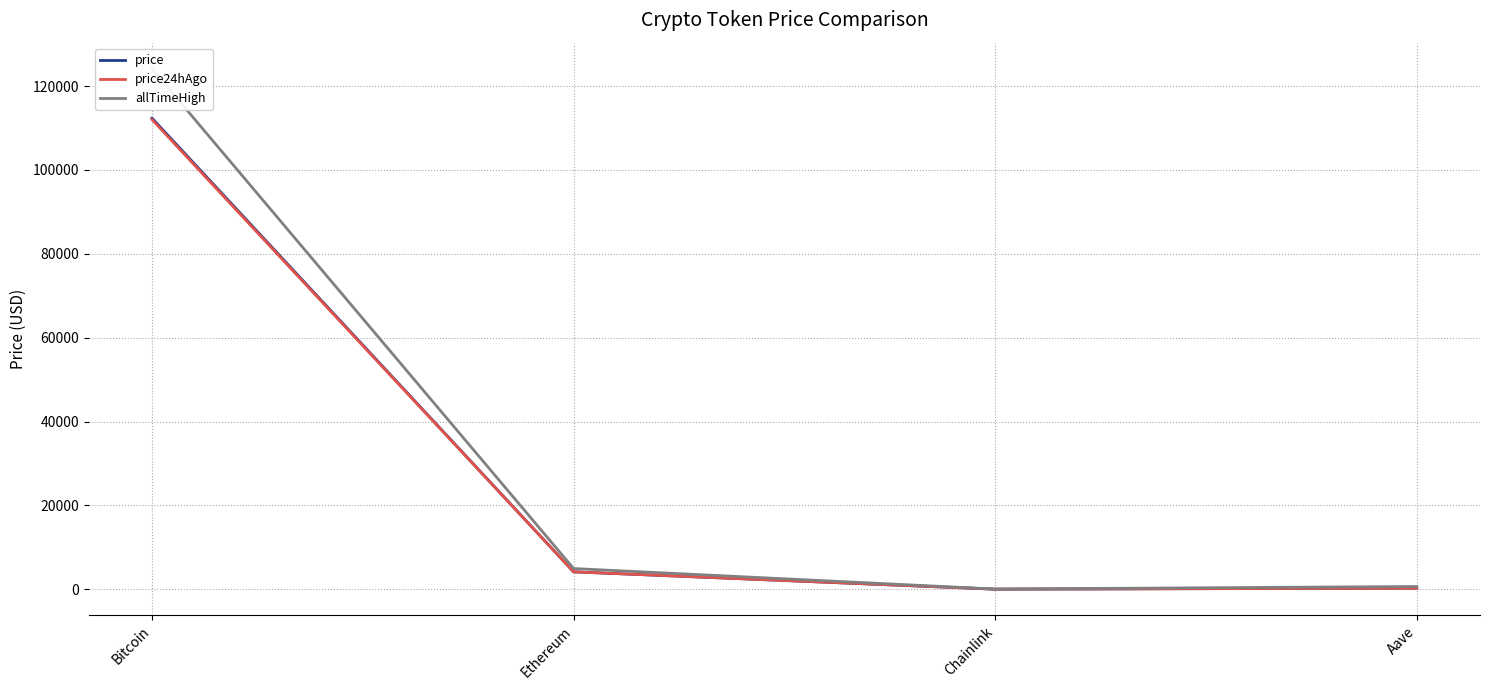

Reading left to right, extract all data points from this chart.

price: 112322.0	4157.9	21.5	274.4
price24hAgo: 111992.0	4159.7	21.4	266.9
allTimeHigh: 124128.0	4946.1	52.7	661.7